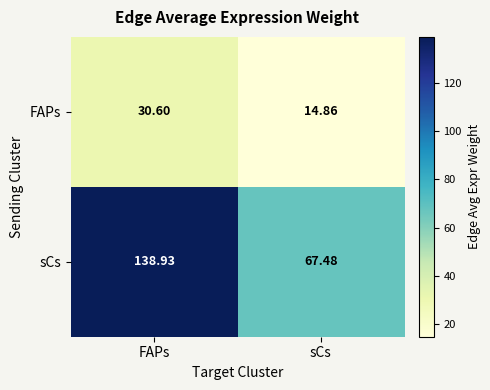

What is the smallest value displayed?

14.9